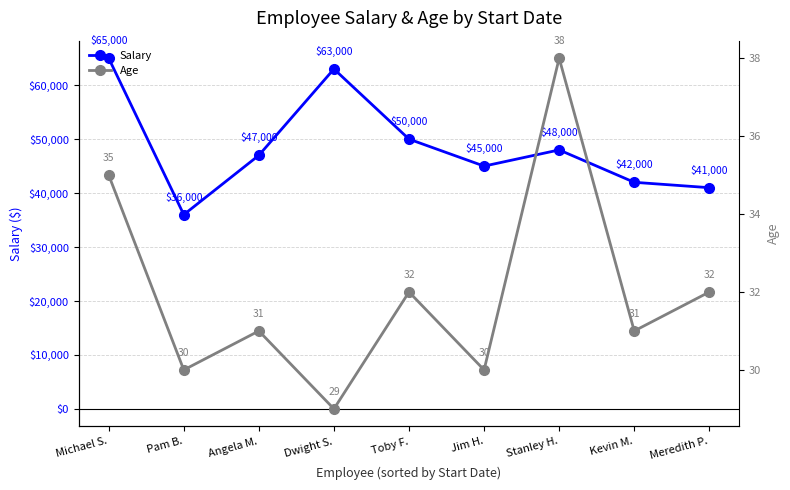

What position from the right is Angela M.?

7